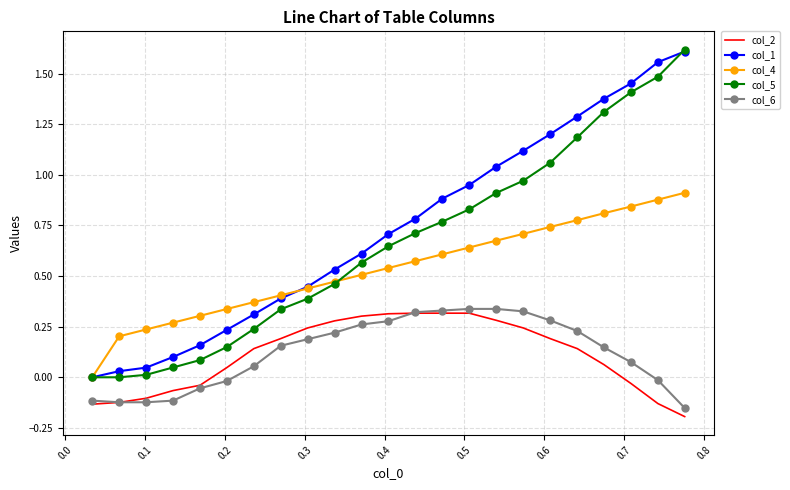

What are all the series names shown in the legend?

col_2, col_1, col_4, col_5, col_6